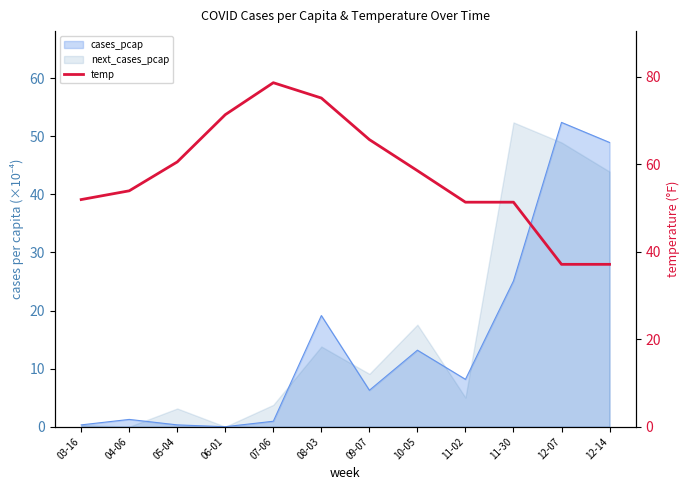

At which label does the data first exceed 58?

05-04